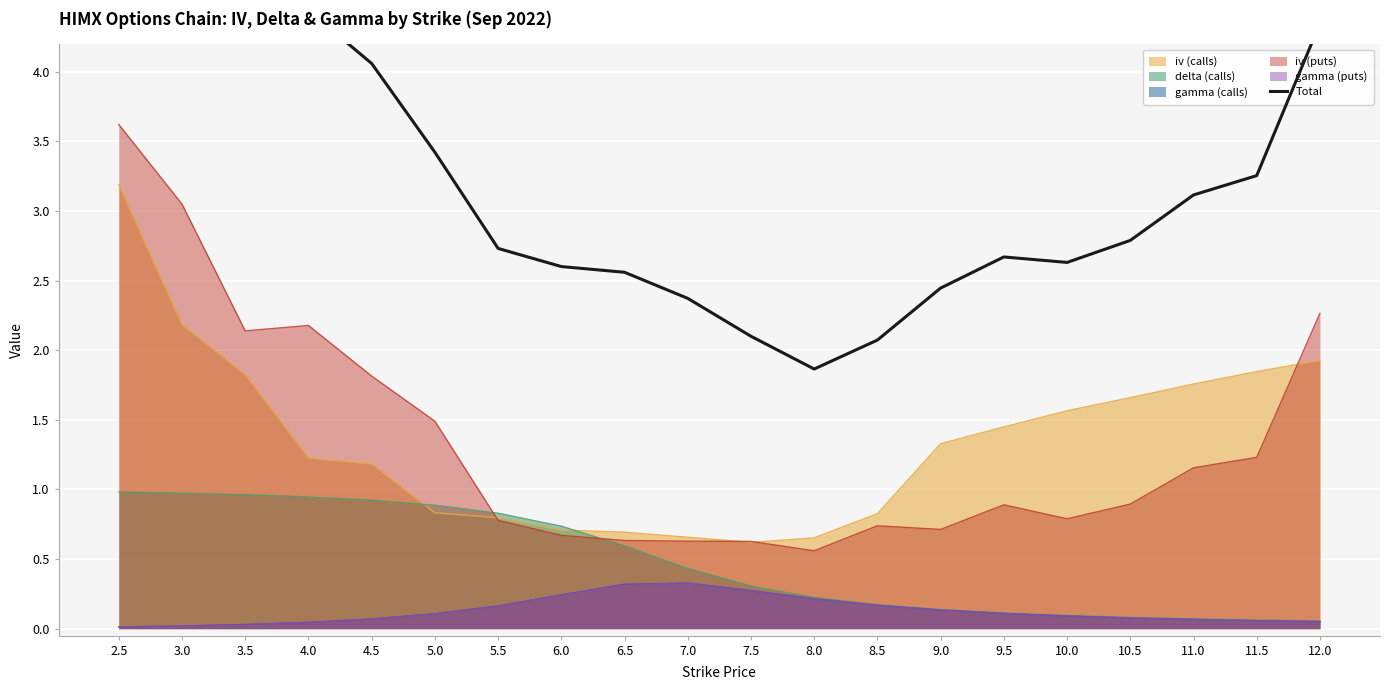

What is the value of the 6th point from the left?

3.4